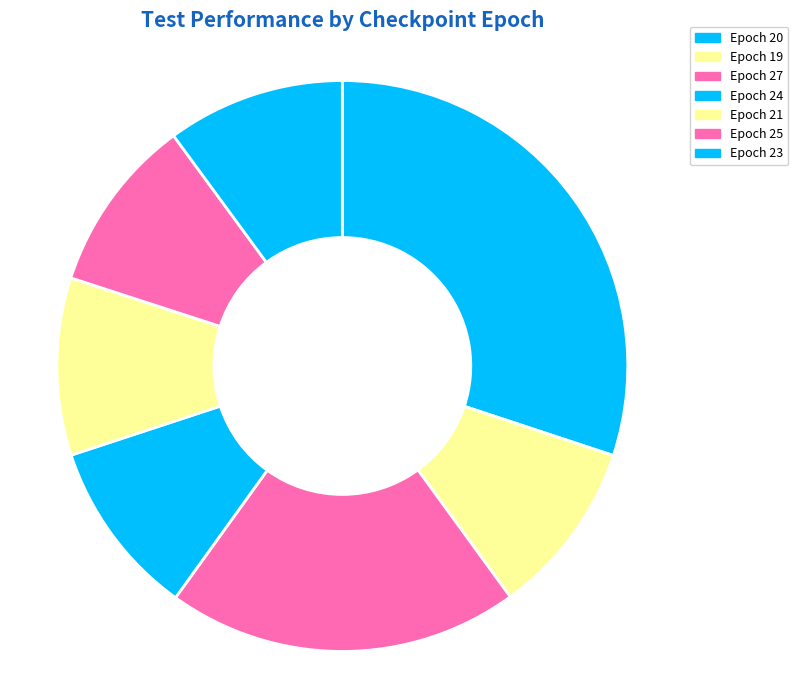

Which category has the biggest portion of the pie?

Epoch 20